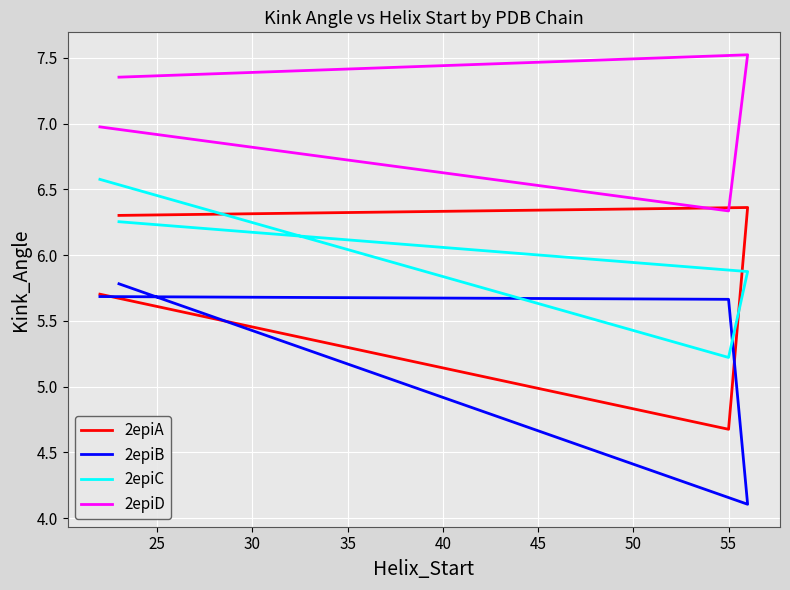

True or false: 2epiC and 2epiB cross at least once.

True